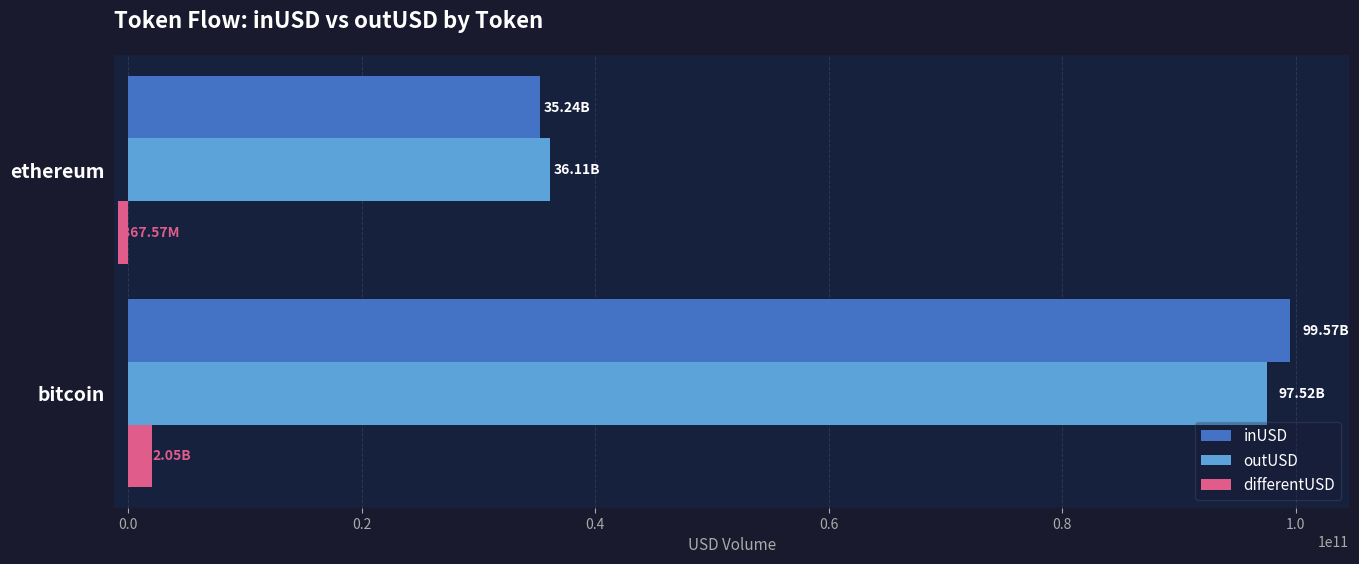

At which label does inUSD reach its minimum?

ethereum